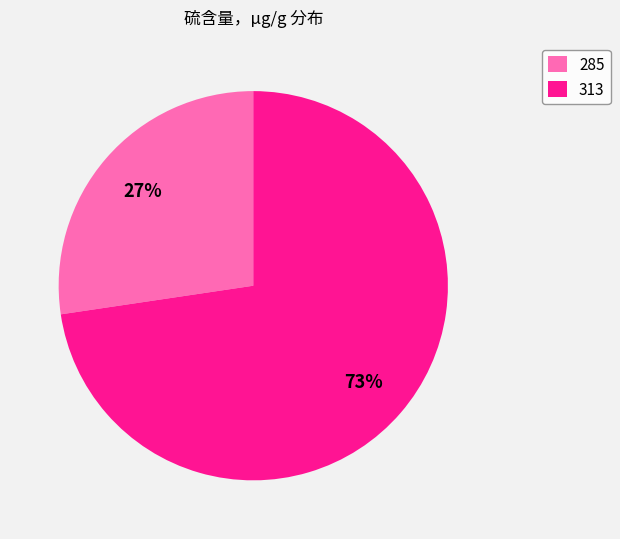

To the nearest percent, what is the average slice percentage?

50%